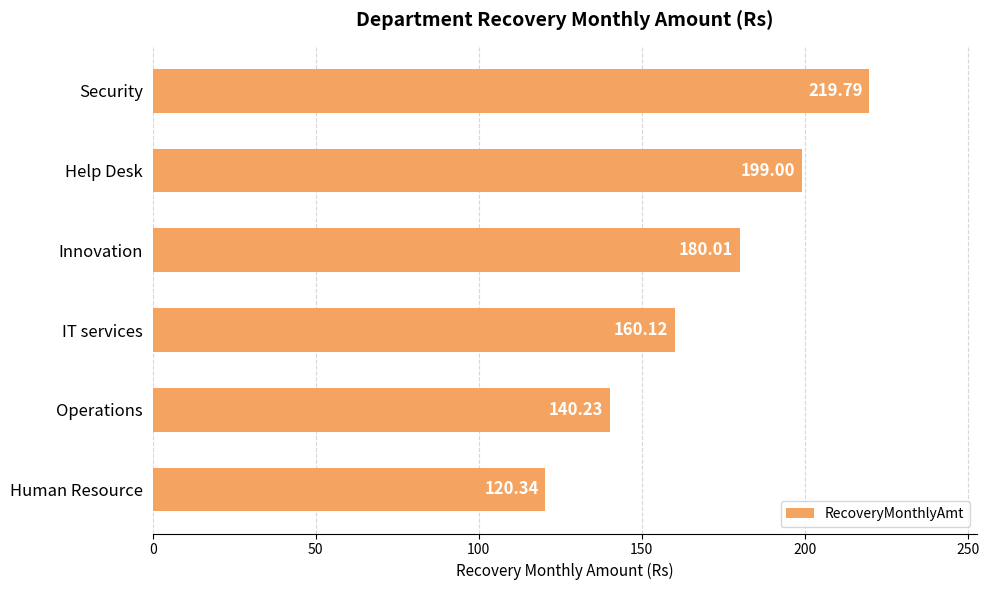

How many values are below 180?

3